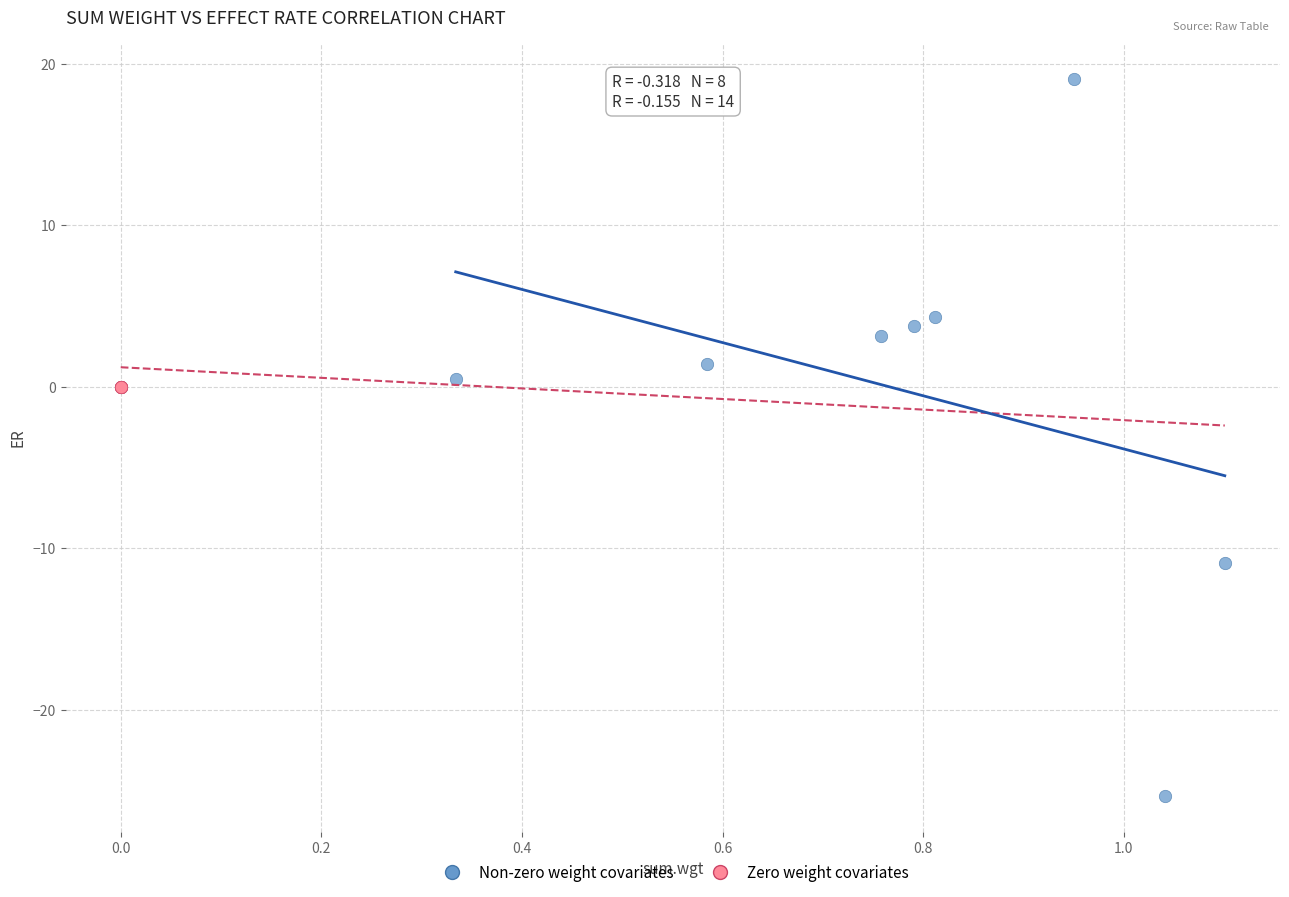

Which series contains the highest Y value?

Non-zero weight covariates